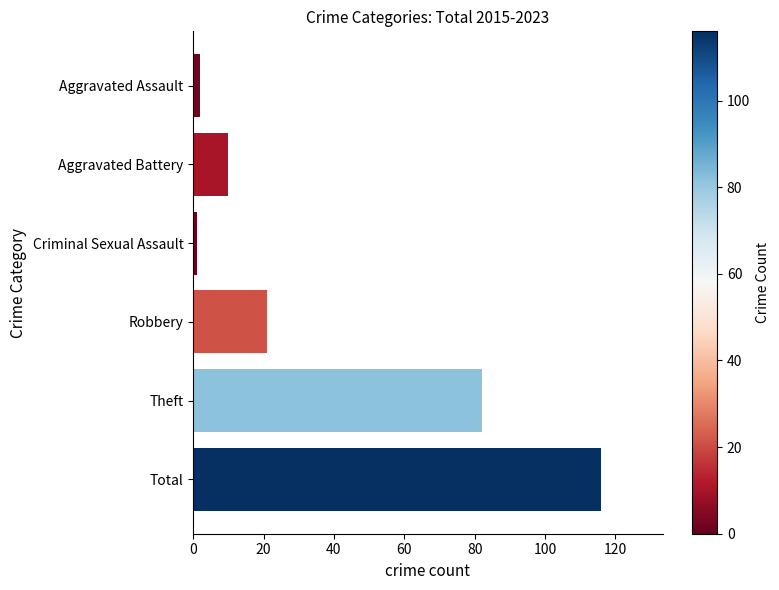

What is the difference between the maximum and minimum values?

115